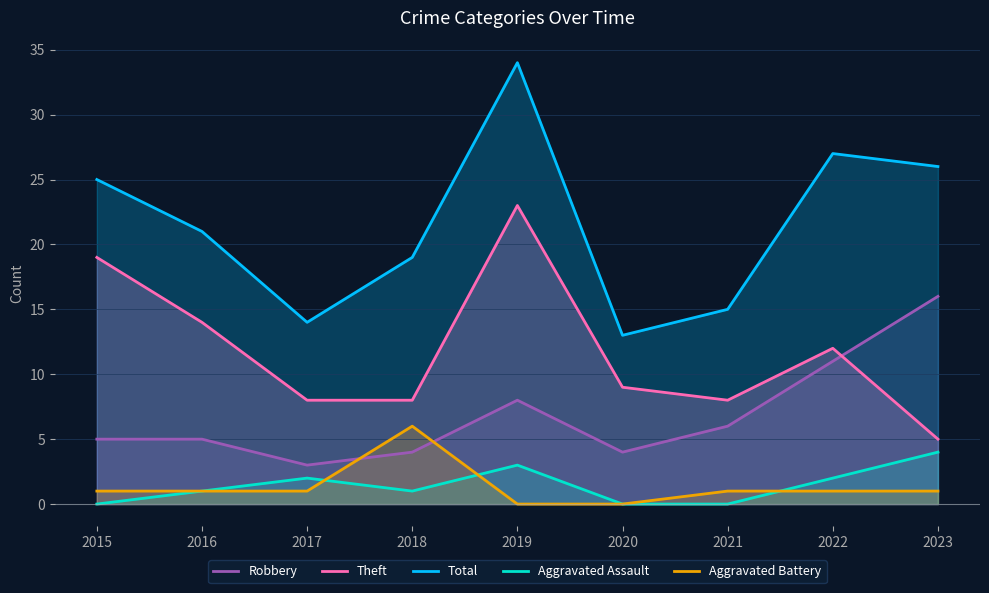

Between 2018 and 2019, which series saw the biggest shift?

Theft